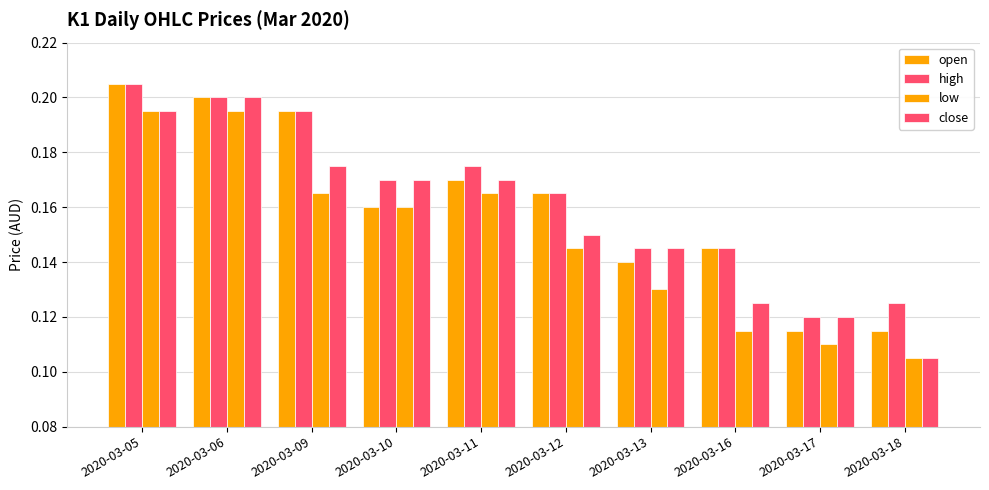

Between 2020-03-10 and 2020-03-09, which is larger?

2020-03-09